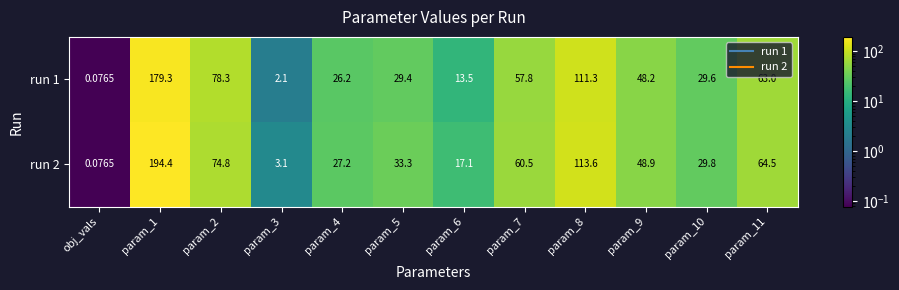

What is the total value across all series at obj_vals?

0.2